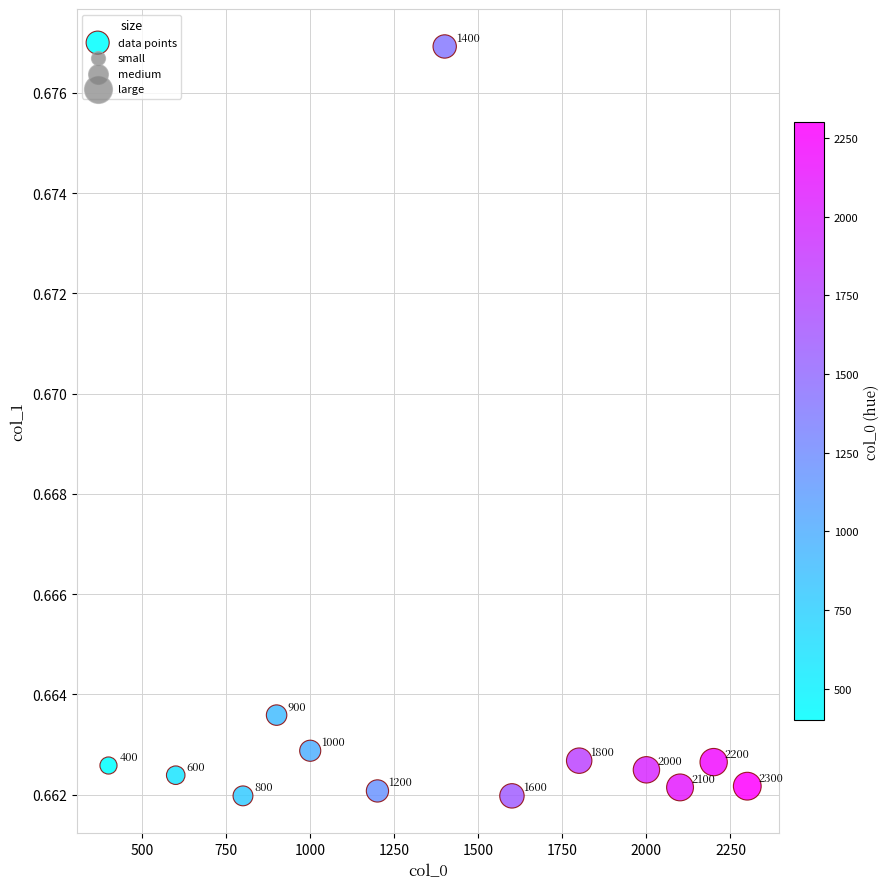

What is the range of X values (max minus min)?

1900.0